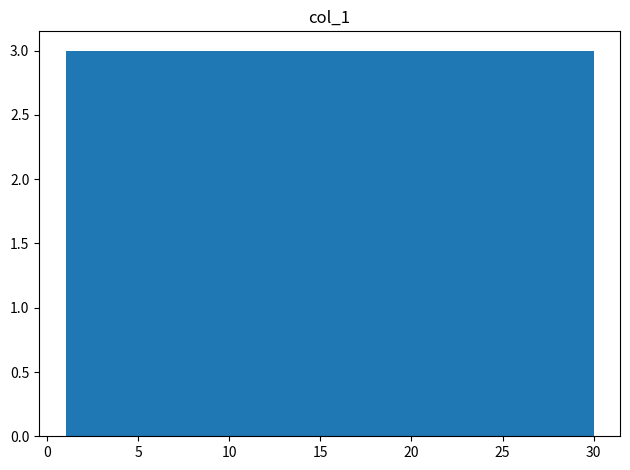

How tall is the bar that spans 18.4 to 21.3 on the x-axis? Neither the bar edges nor the heights are printed on the chart, so give them approximately, as read against the axes.

3